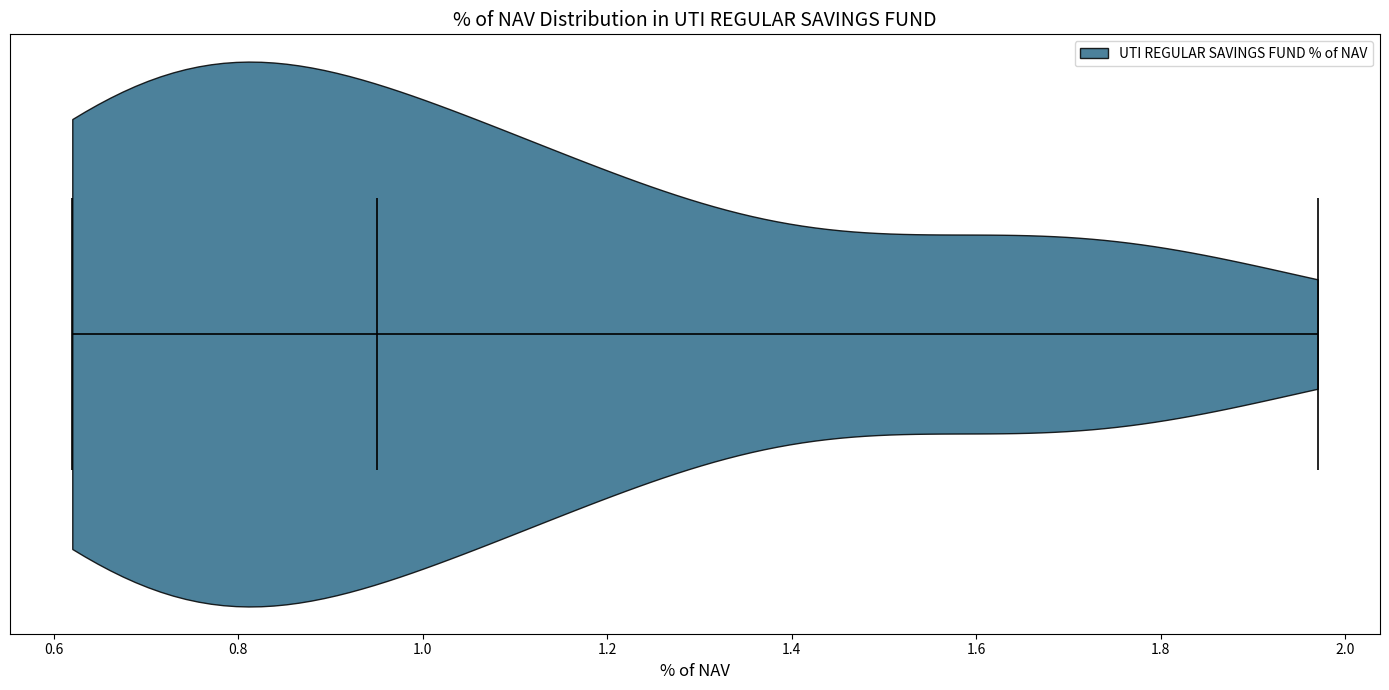

What is the lowest point the violin reaches on the x-axis? The values are not printed on the chart, so give them approximately, as read against the axis.

0.62